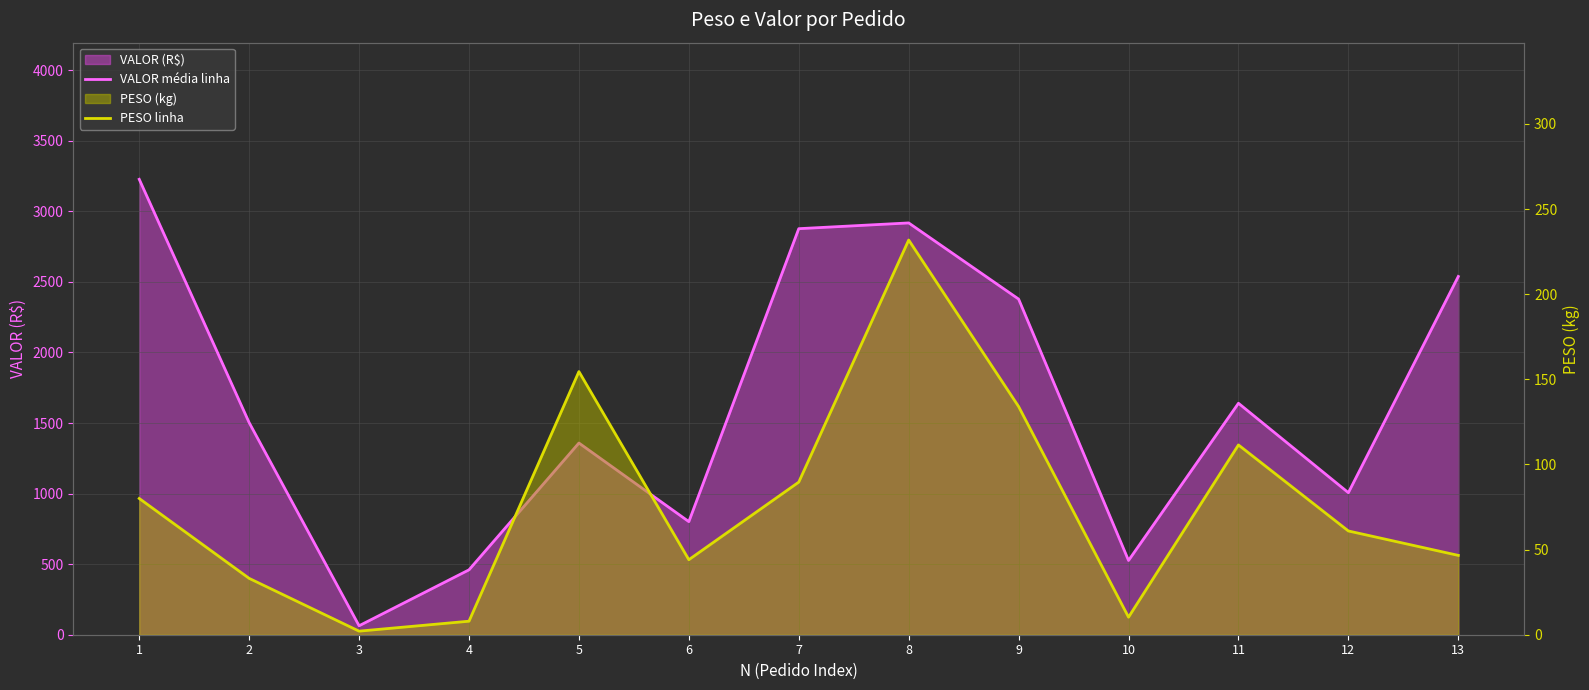

How many values in the PESO linha series are below 60?

6